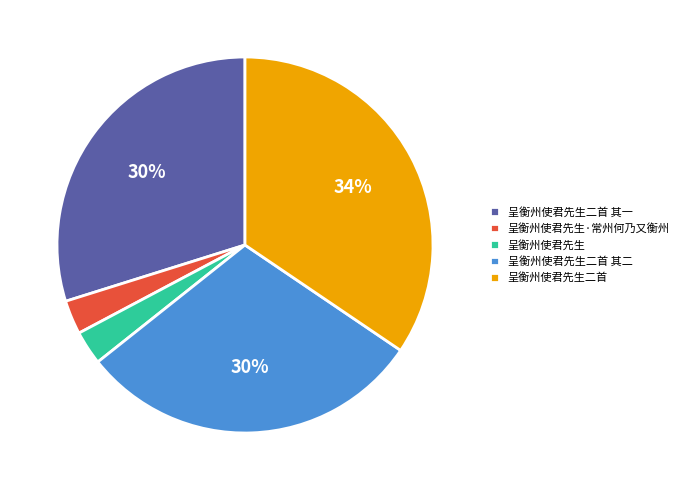

To the nearest percent, what is the average slice percentage?

20%